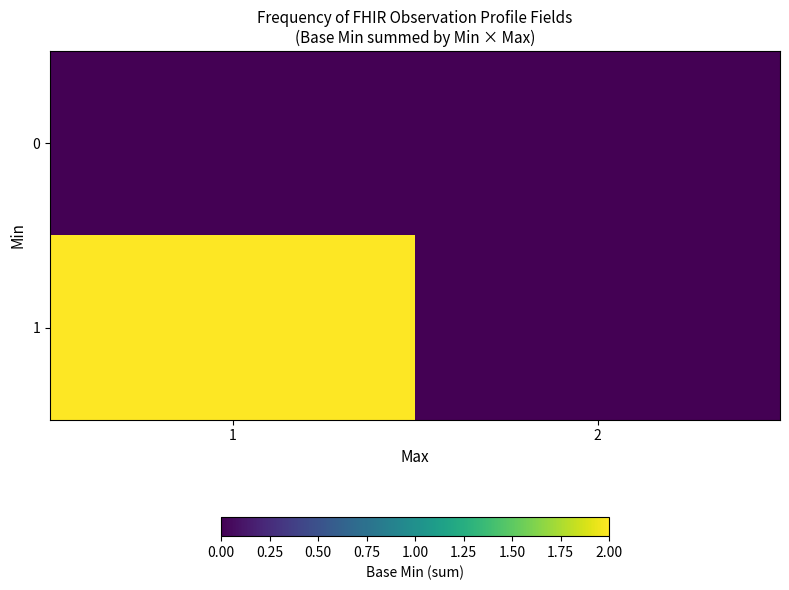

At how many categories does at least one series exceed 0?

1